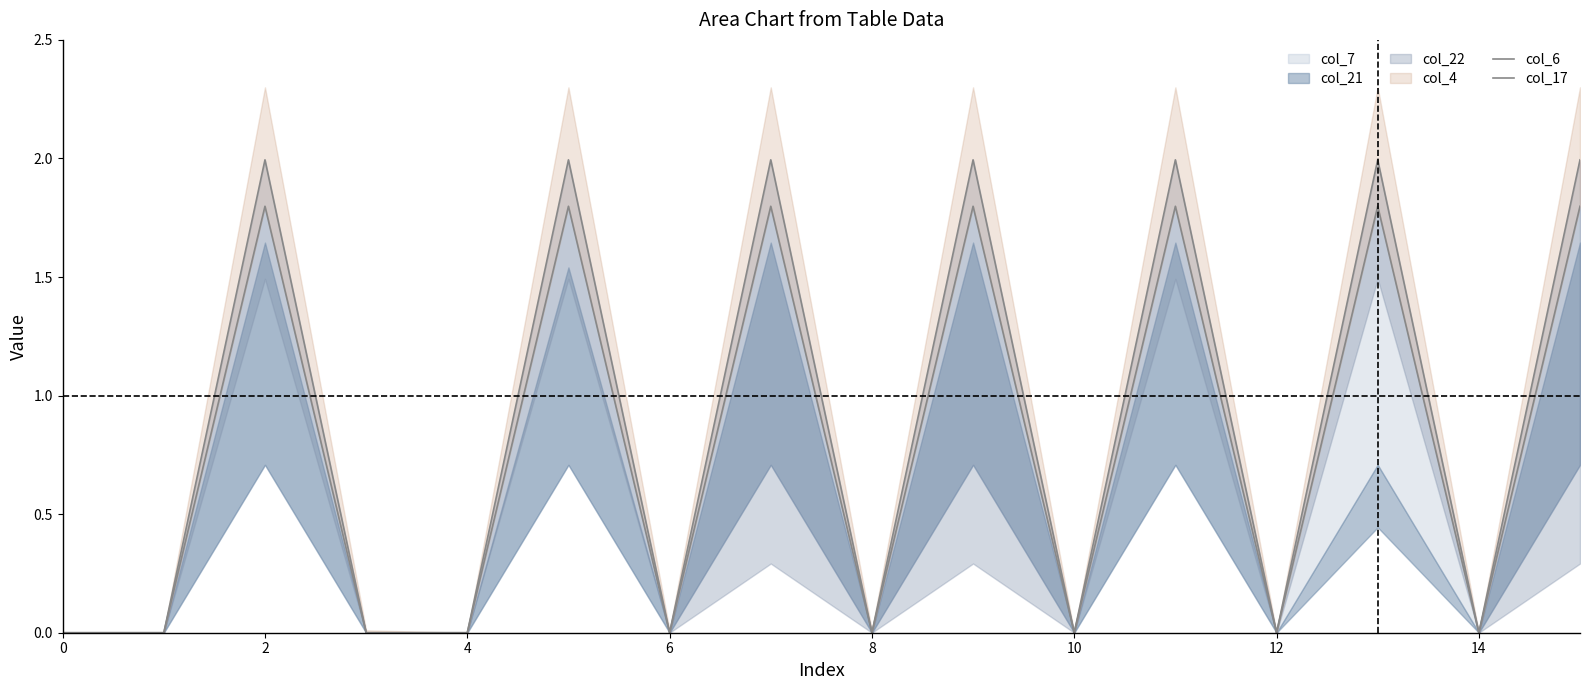

True or false: col_17 and col_6 cross at least once.

False